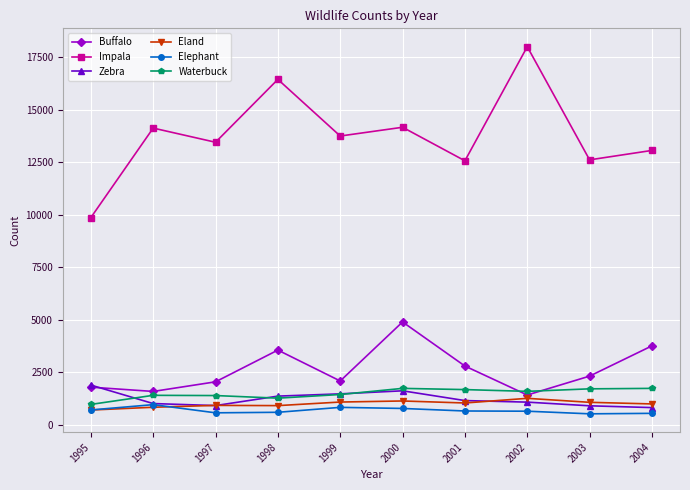

True or false: Eland has more than 0 interior local peaks.

True